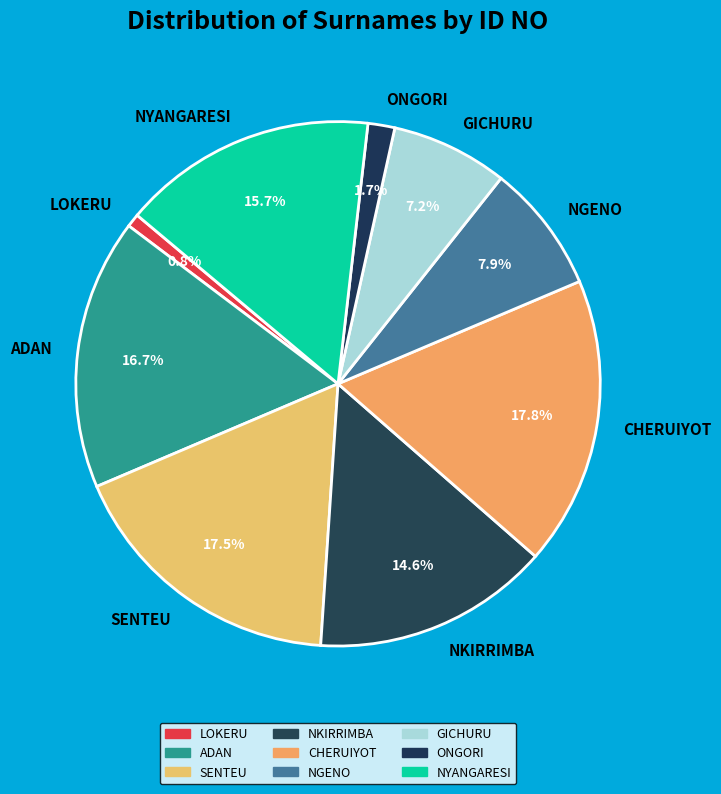

Count the number of slices in the pie.

9